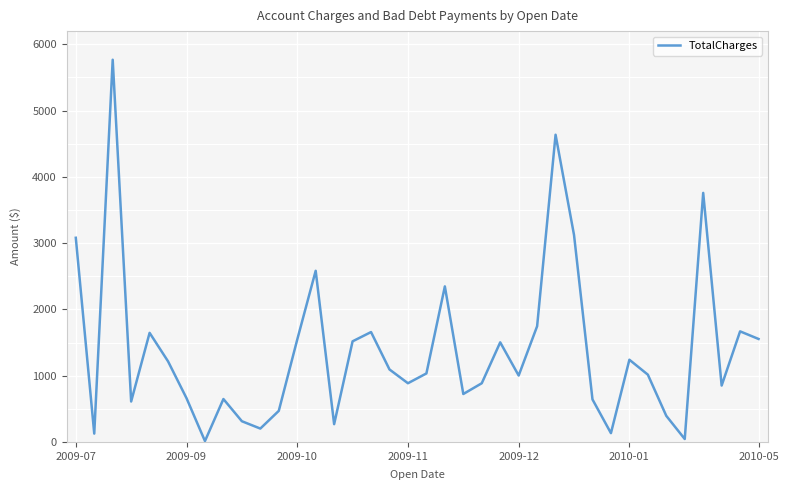

What is the sum of the values at 34 and 37?

5312.6